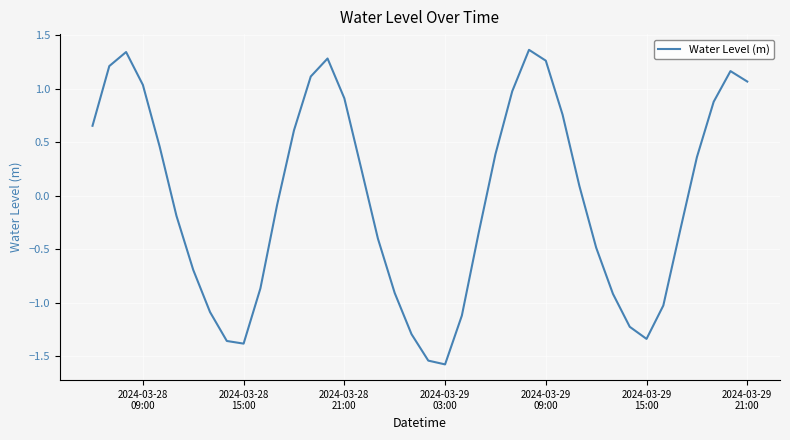

What is the difference between the maximum and minimum values?

2.9